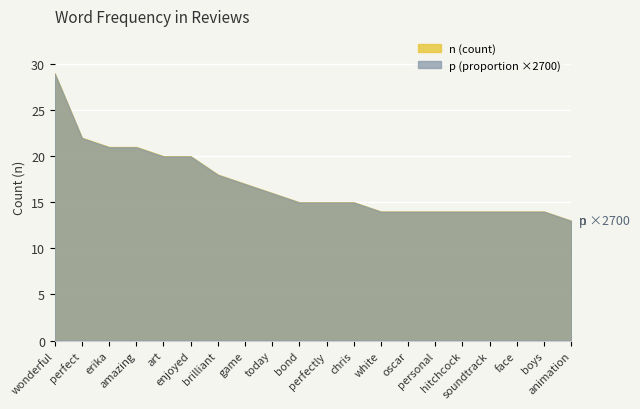

True or false: n has more than 0 points higher than both neighbors.

False